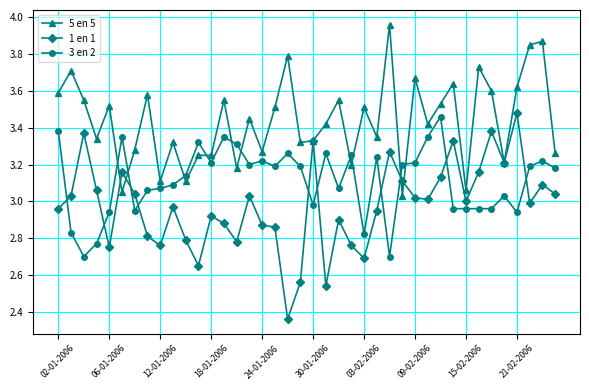

Which series has the widest spread of values?

1 en 1